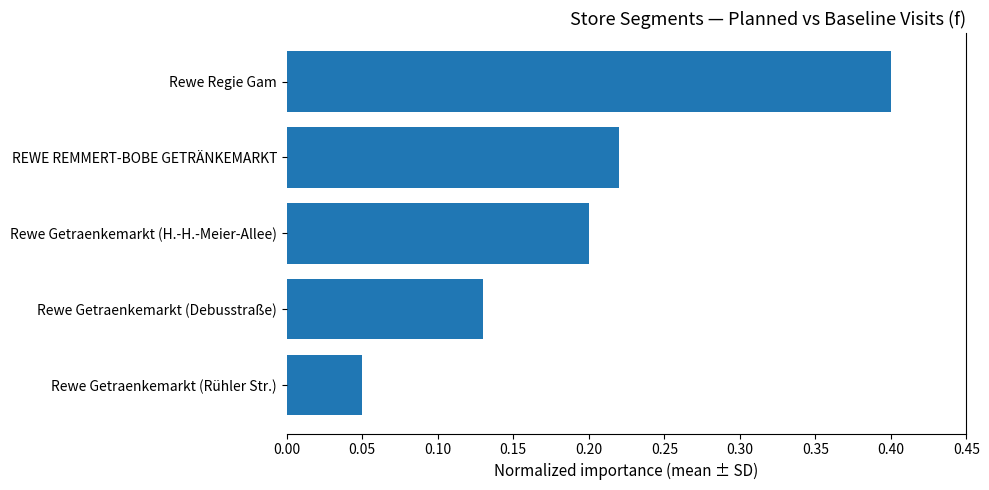

Is it true that the value at REWE REMMERT-BOBE GETRÄNKEMARKT is 0.1?

False